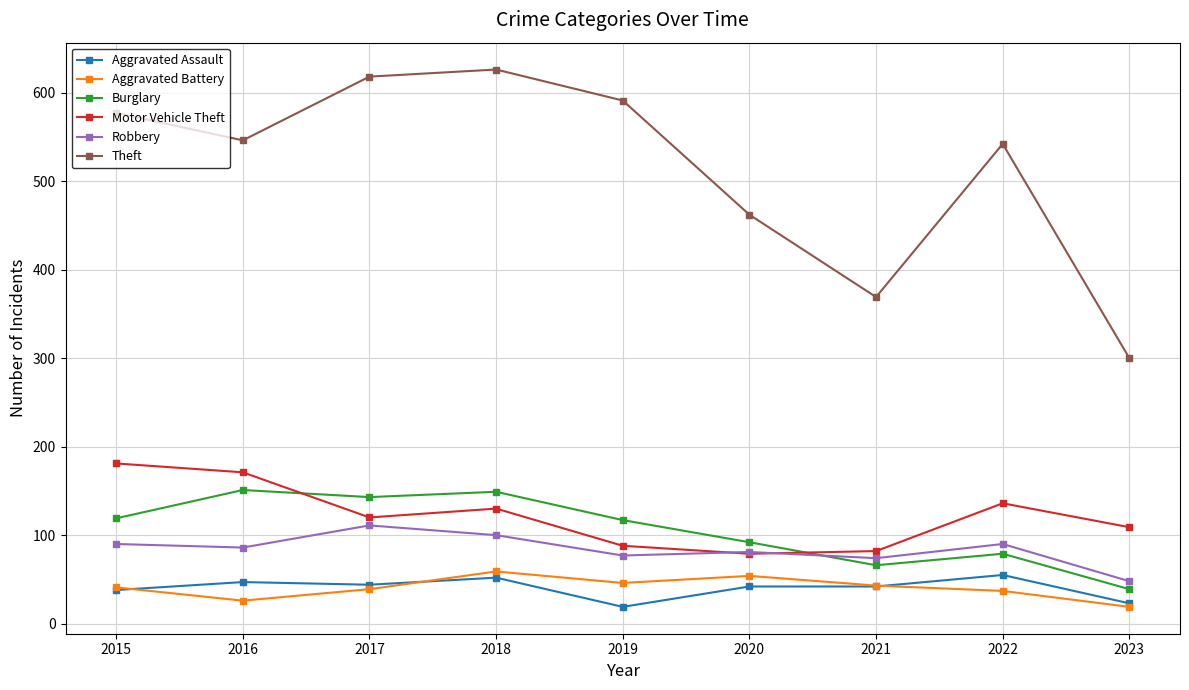

The value of Aggravated Assault at 2021 is 42. True or false?

True